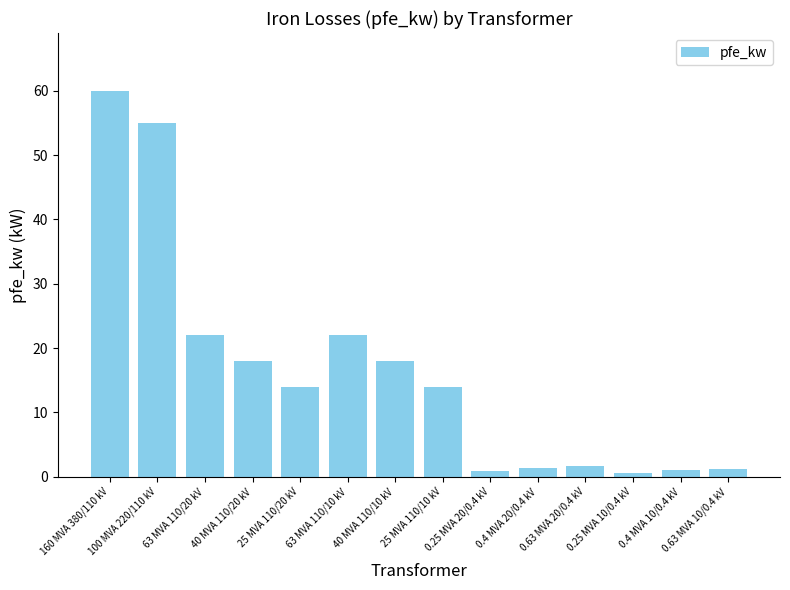

Does the chart contain stacked bars?

No